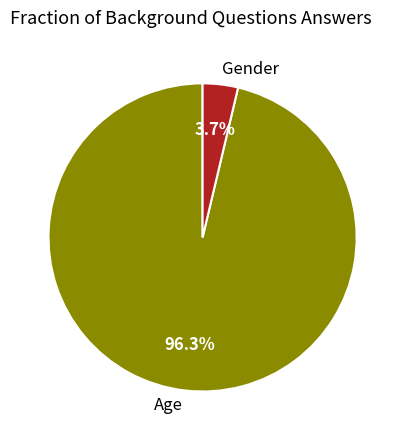

Which slice is the largest?

Age